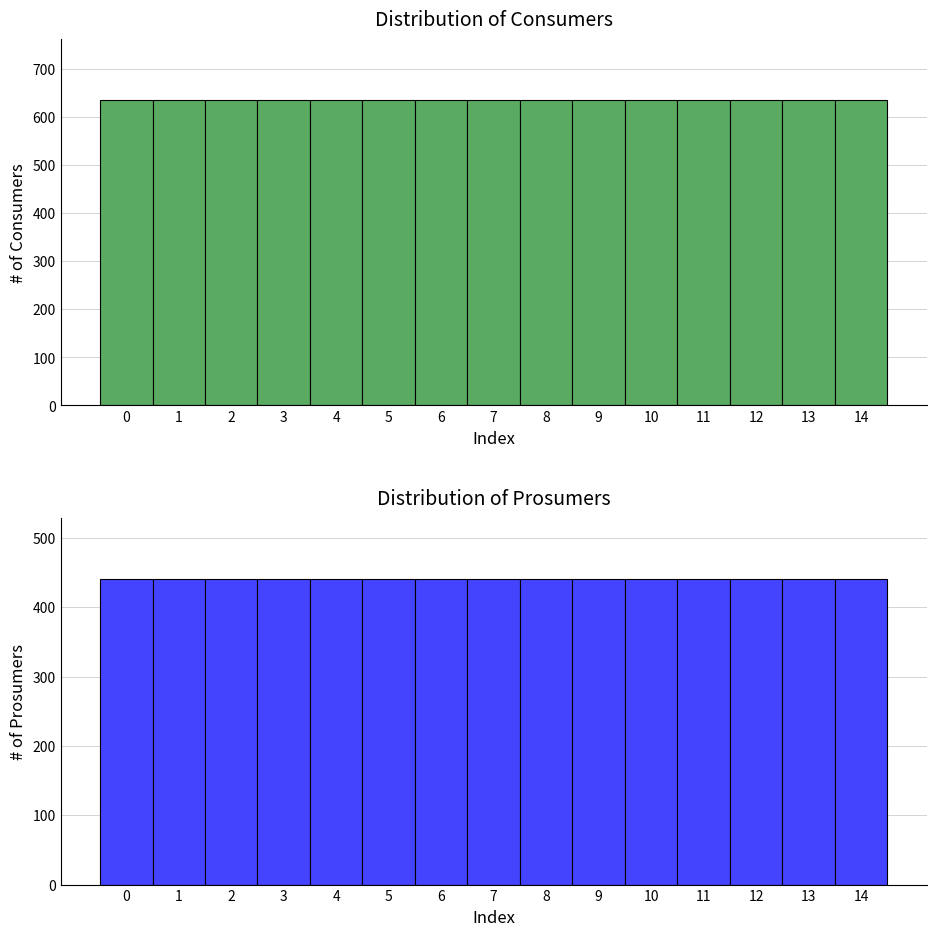

Is it true that Prosumers equals 440 at 12?

True